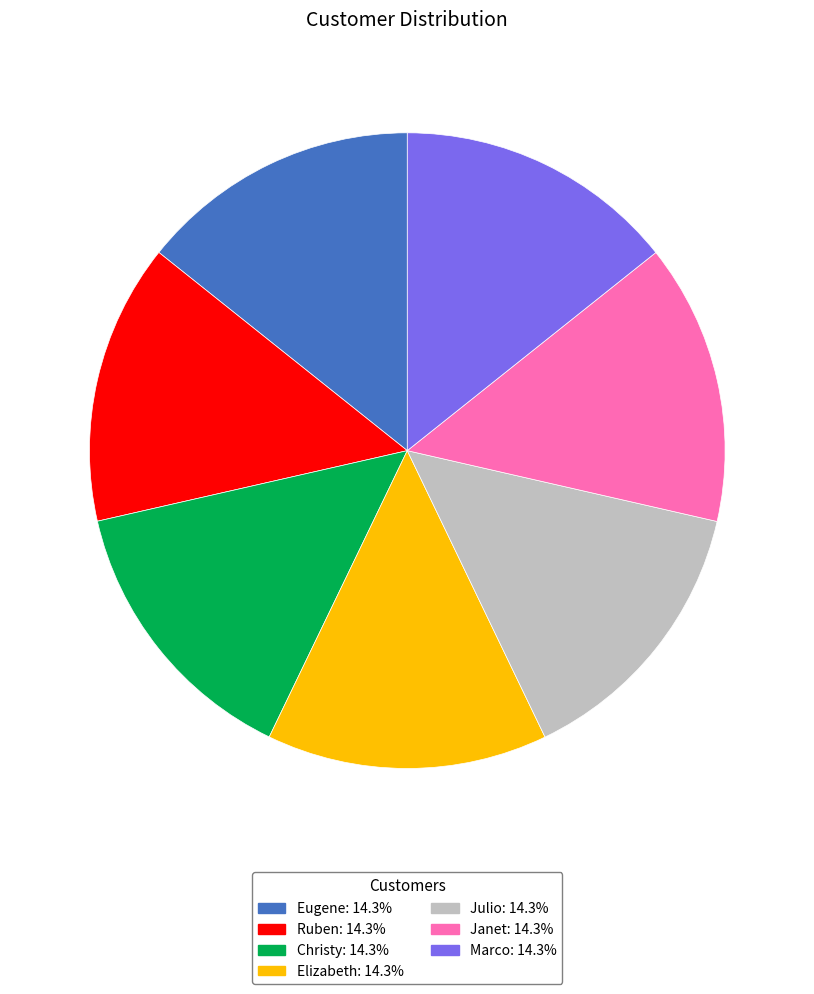

Does any single category account for the majority?

No